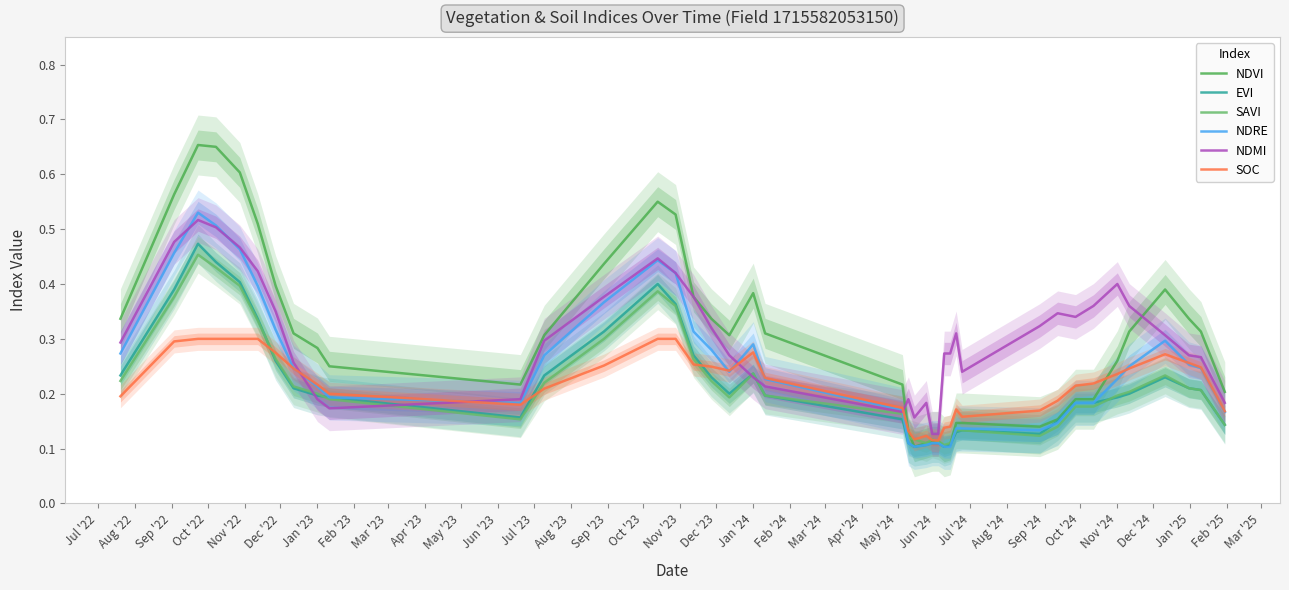

How many lines are shown in the chart?

6